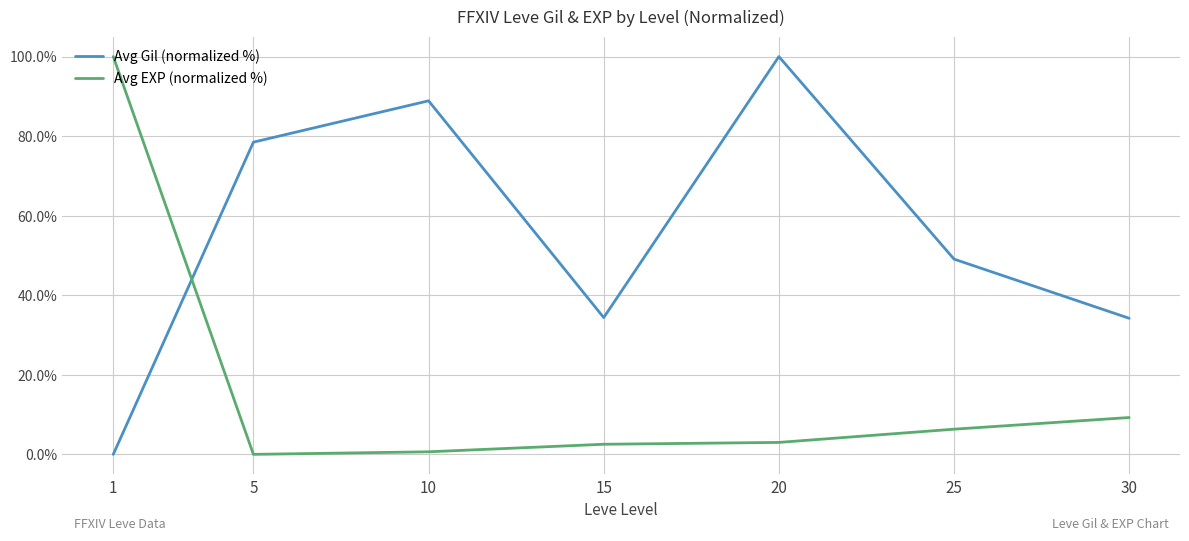

How many lines are shown in the chart?

2